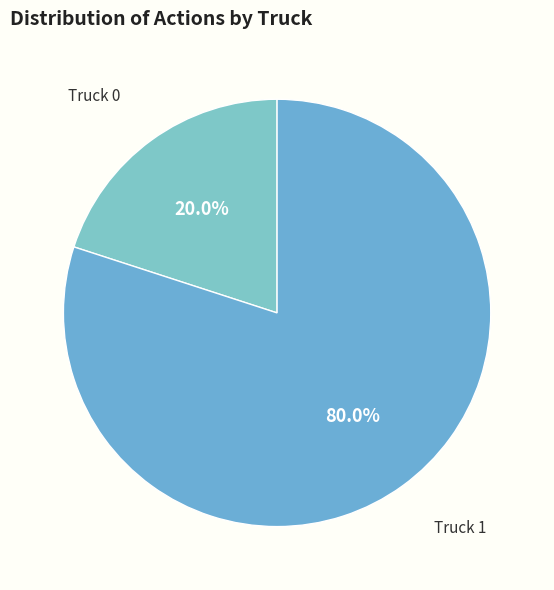

To the nearest percent, what is the average slice percentage?

50%